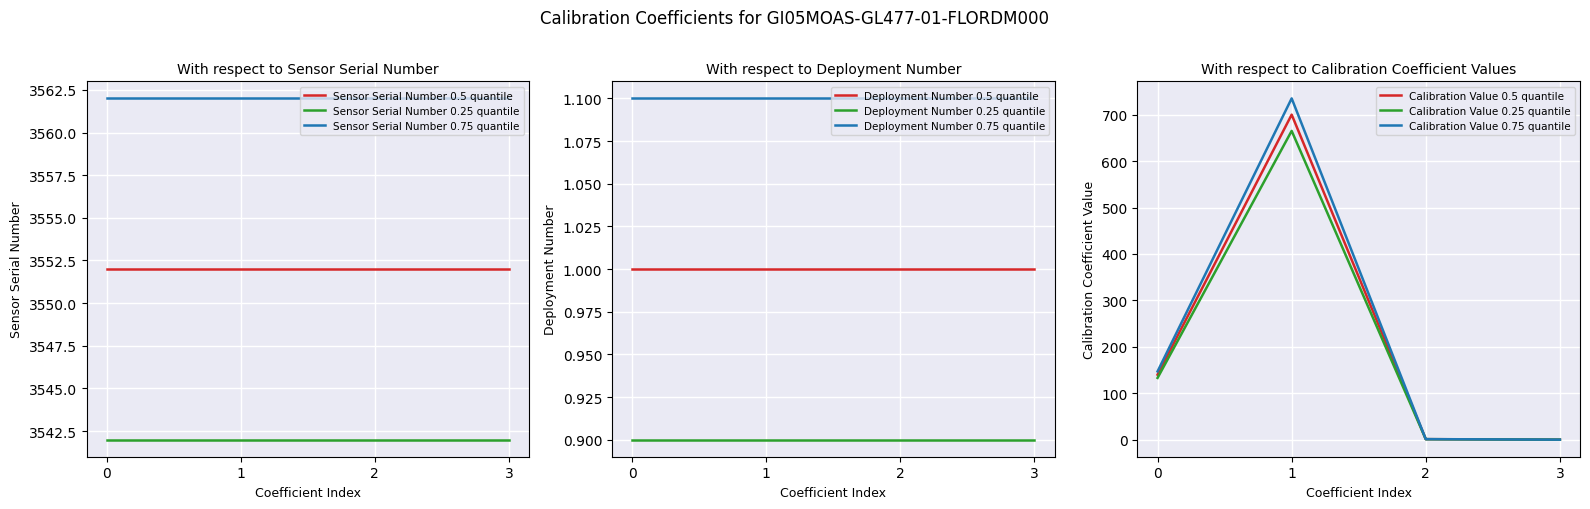

Is the value of Sensor Serial Number 0.5 quantile at 1 greater than the value of Sensor Serial Number 0.75 quantile at 1?

No